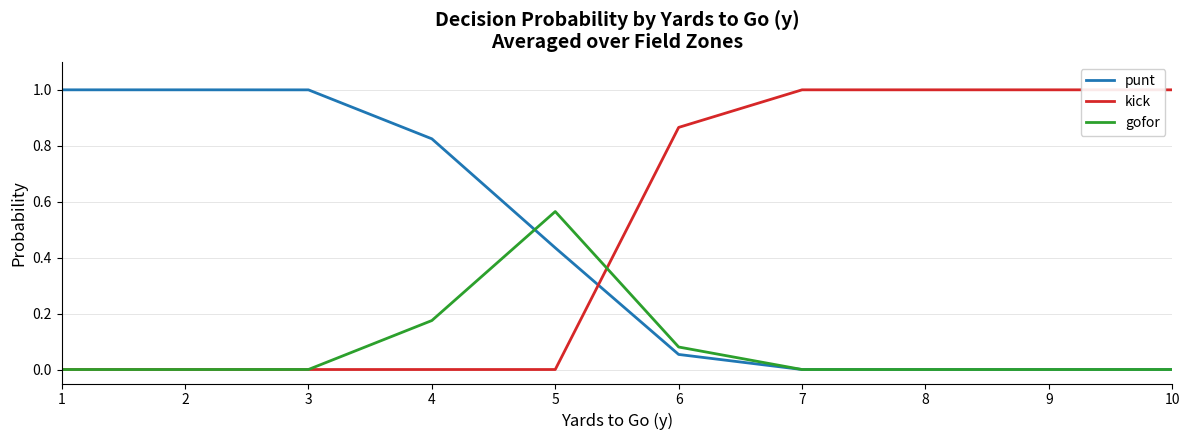

How many lines are shown in the chart?

3